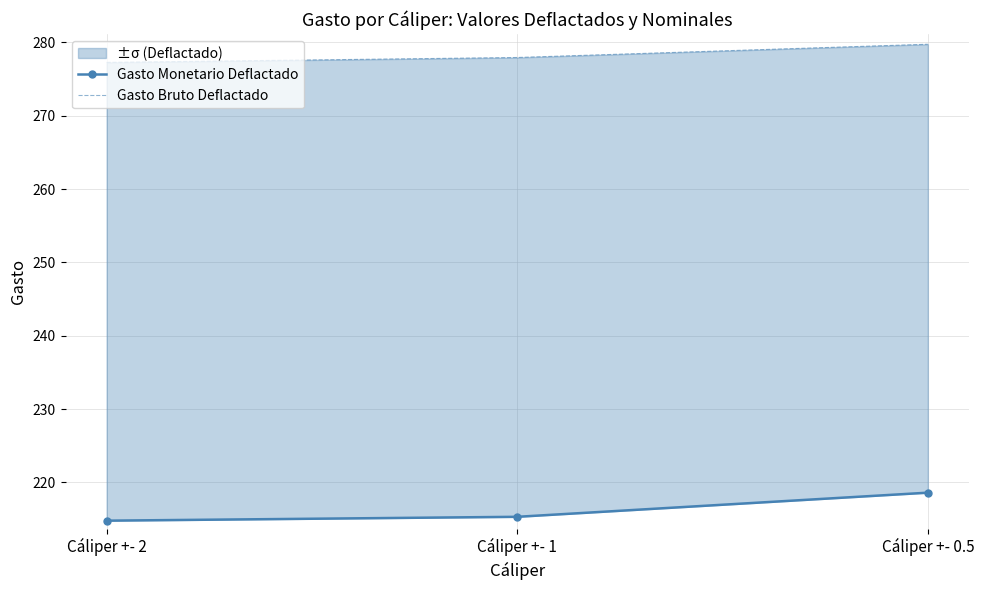

What is the maximum value shown in the chart?

279.8